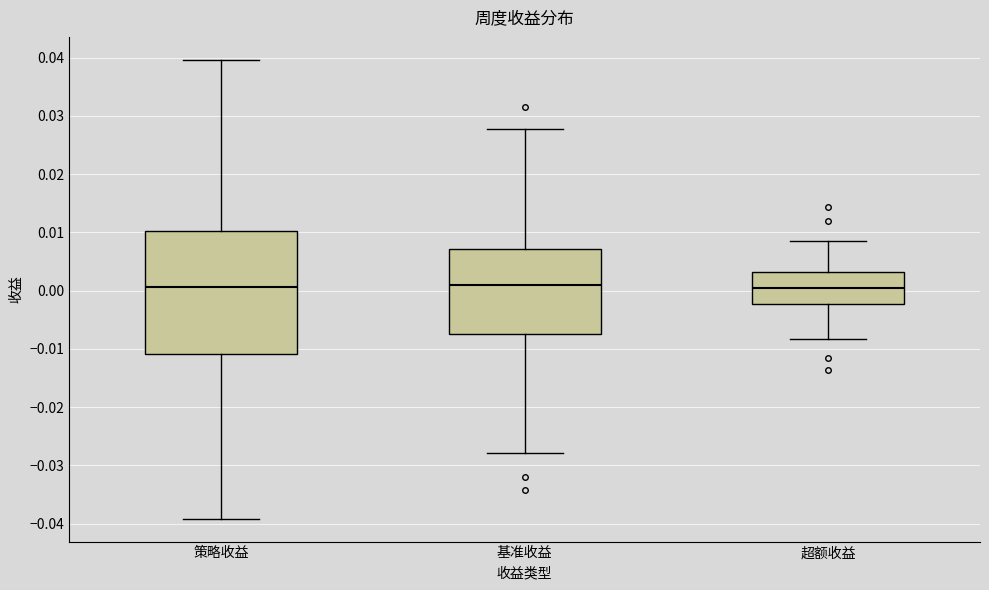

Reading left to right, transcribe this box plot: for each box, give where its median line is, the range the box spans, and where its two whiskers end, as read against the y-axis. The values are not printed on the chart, so give them approximately, as read against the axis.

策略收益: median 0.001, box -0.011 to 0.010, whiskers -0.039 to 0.040
基准收益: median 0.001, box -0.008 to 0.007, whiskers -0.028 to 0.028
超额收益: median 0.000, box -0.002 to 0.003, whiskers -0.008 to 0.009